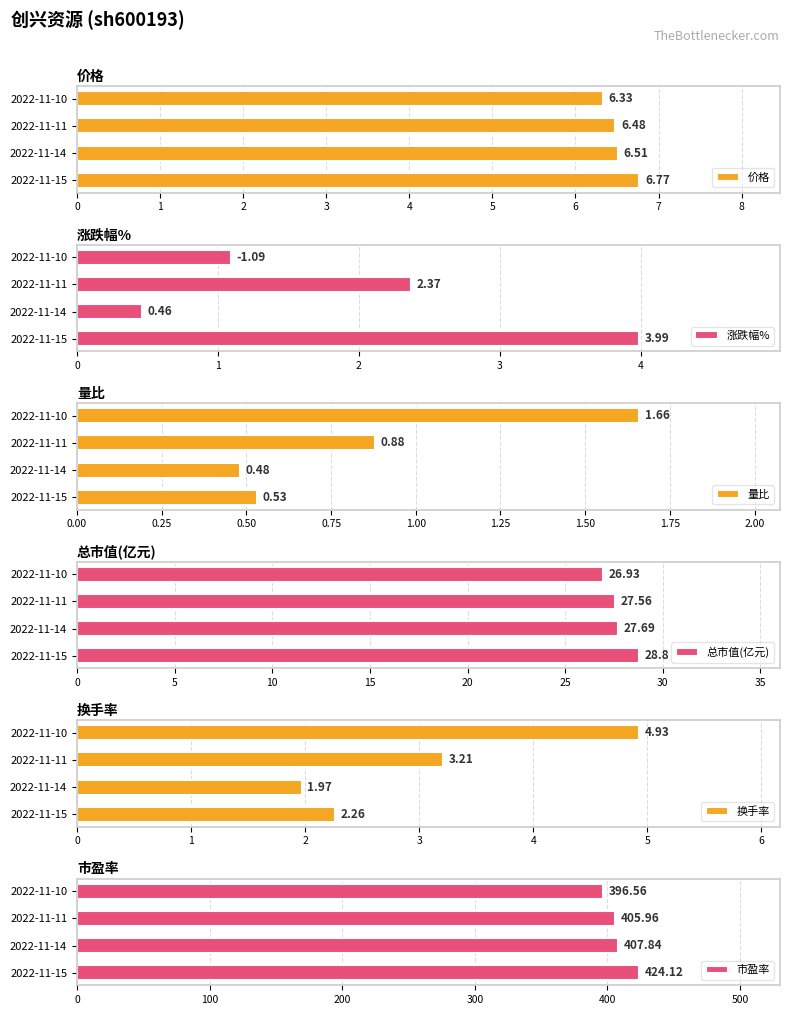

What is the minimum value shown in the chart?

0.5